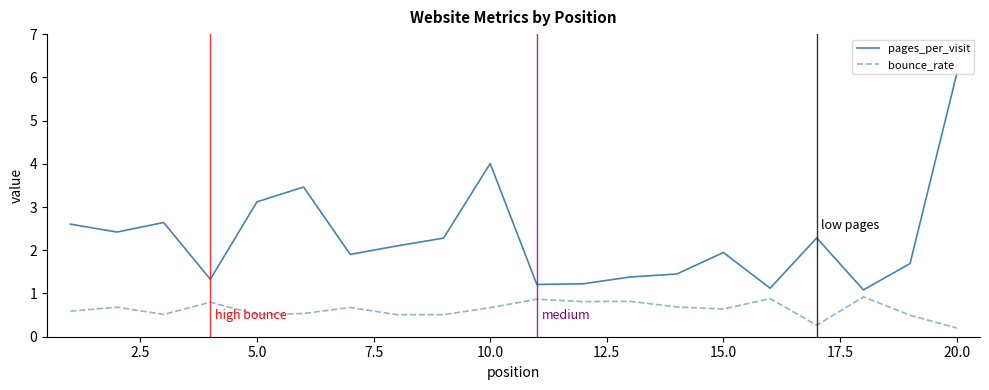

True or false: bounce_rate and pages_per_visit intersect in this chart.

False